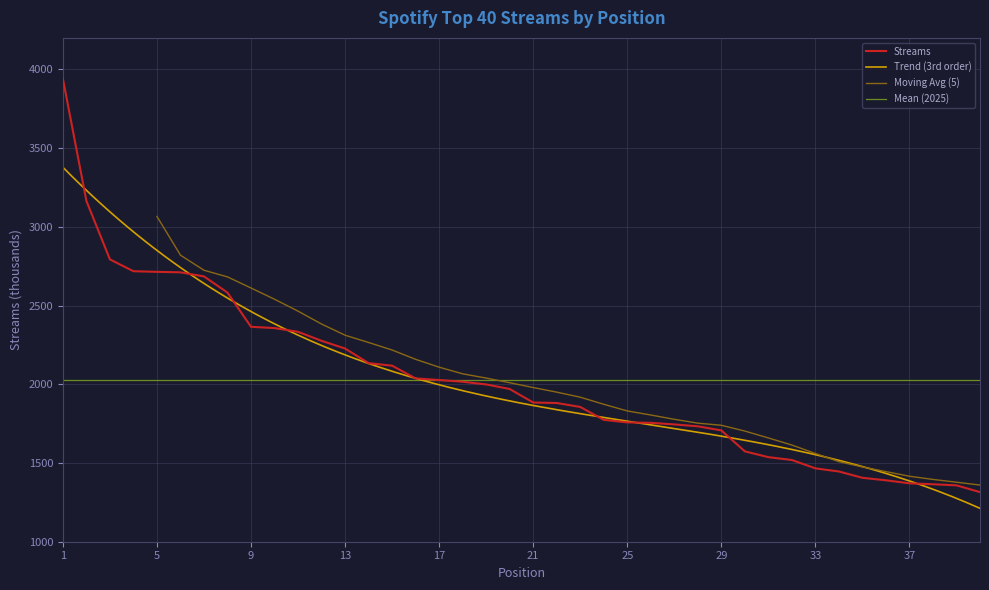

Where does the data first go above 1970?

1